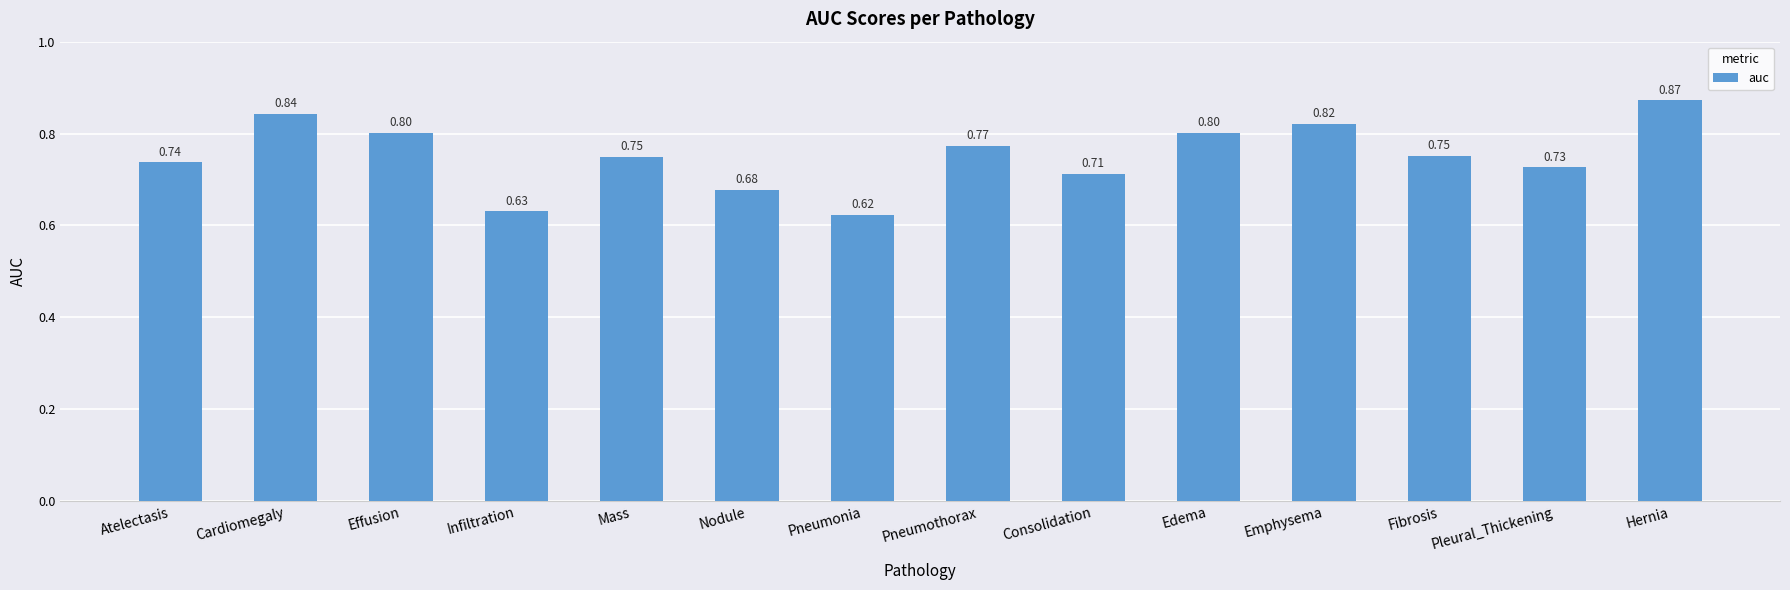

Which has a higher value, Atelectasis or Pneumonia?

Atelectasis